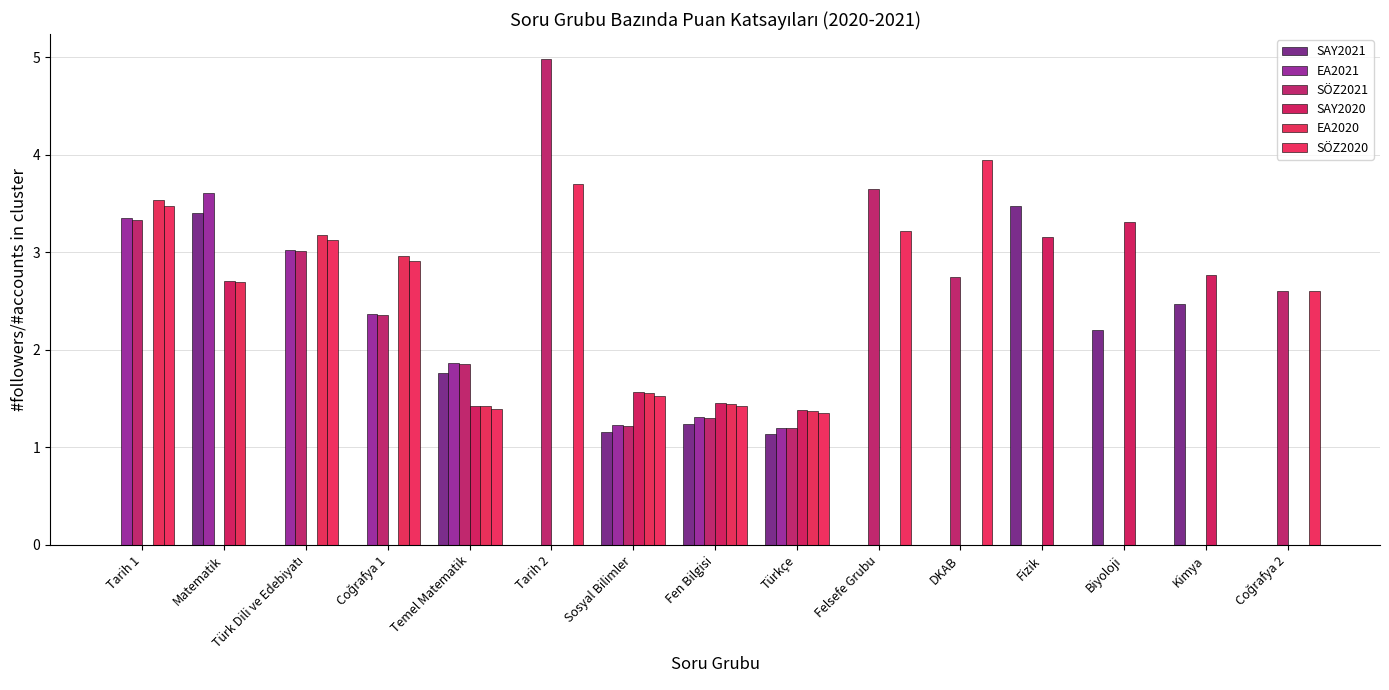

What is the label of the 6th bar from the right?

Felsefe Grubu